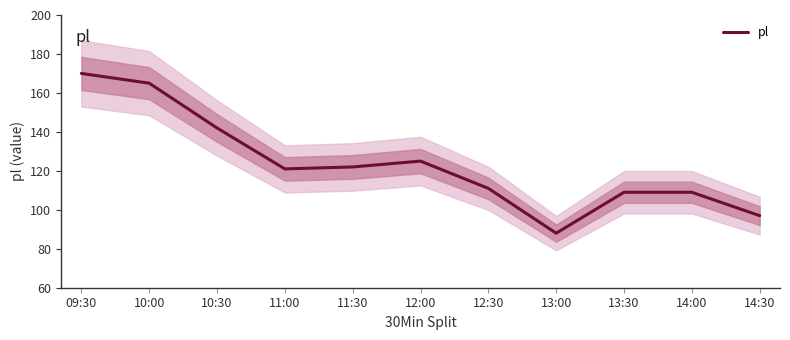

What is the maximum value shown in the chart?

170